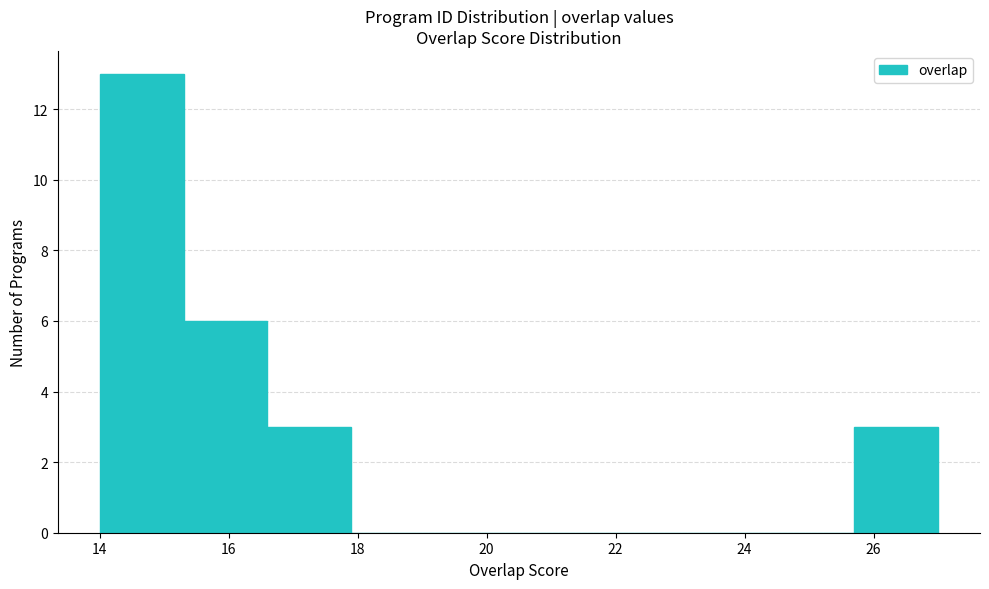

What is the height of the bar covering 16.6 to 17.9 on the x-axis? Neither the bar edges nor the heights are printed on the chart, so give them approximately, as read against the axes.

3